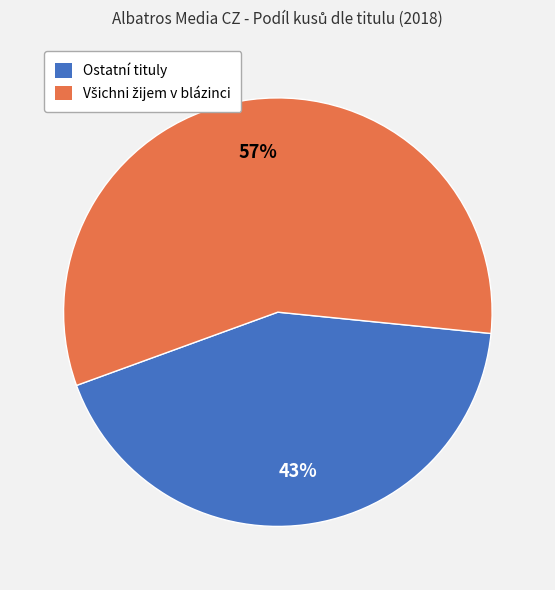

Count the number of slices in the pie.

2